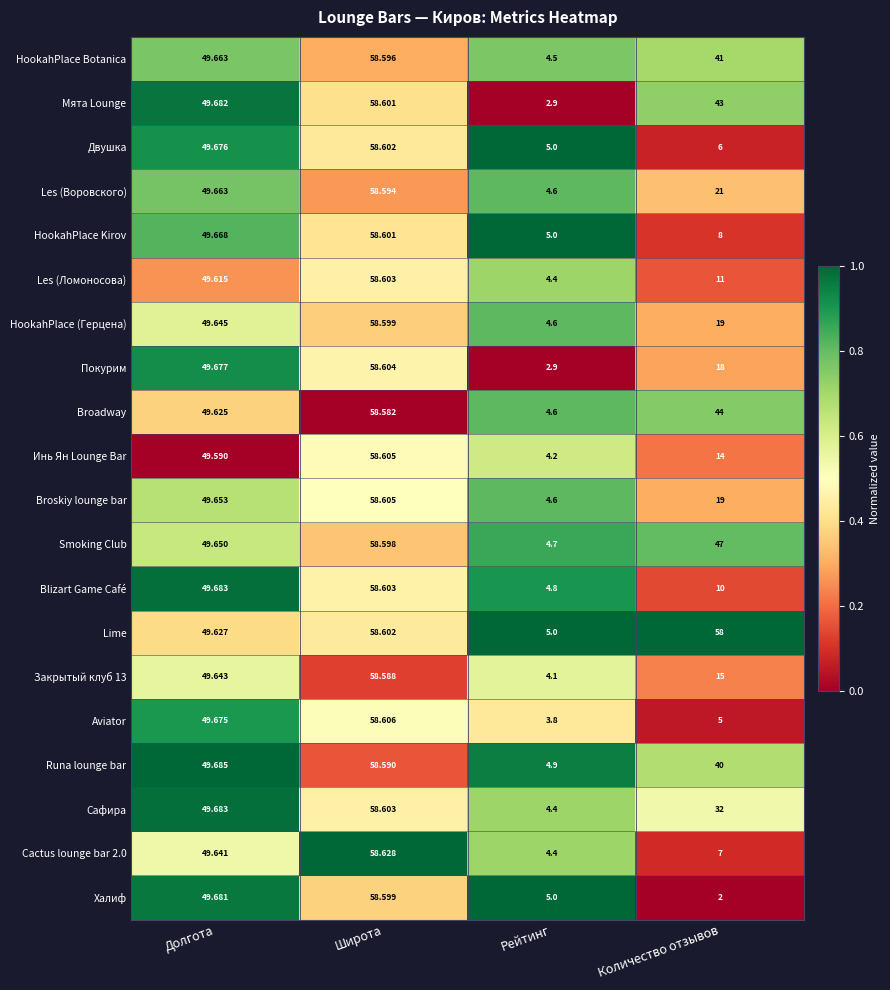

Where is Smoking Club nearest to the value 31?

Количество отзывов